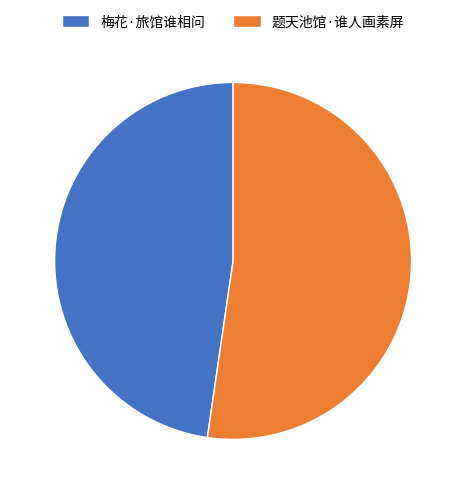

Is the sum of 梅花·旅馆谁相问 and 题天池馆·谁人画素屏 greater than half?

Yes